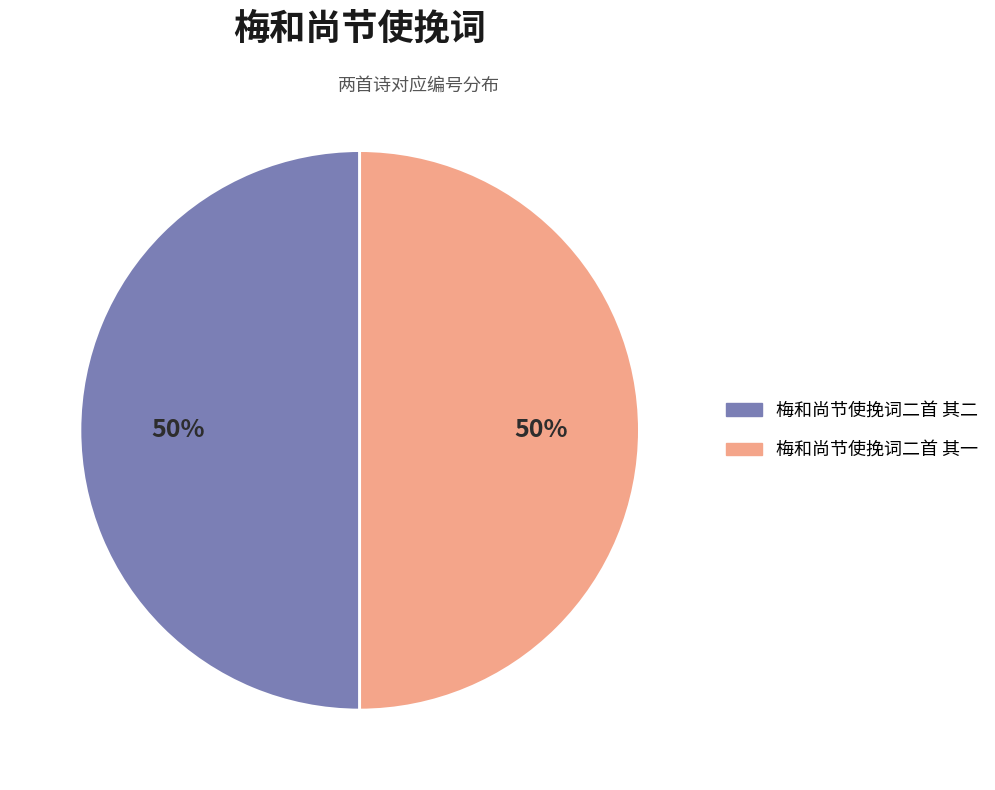

To the nearest percent, what percentage of the pie is 梅和尚节使挽词二首 其二?

50%